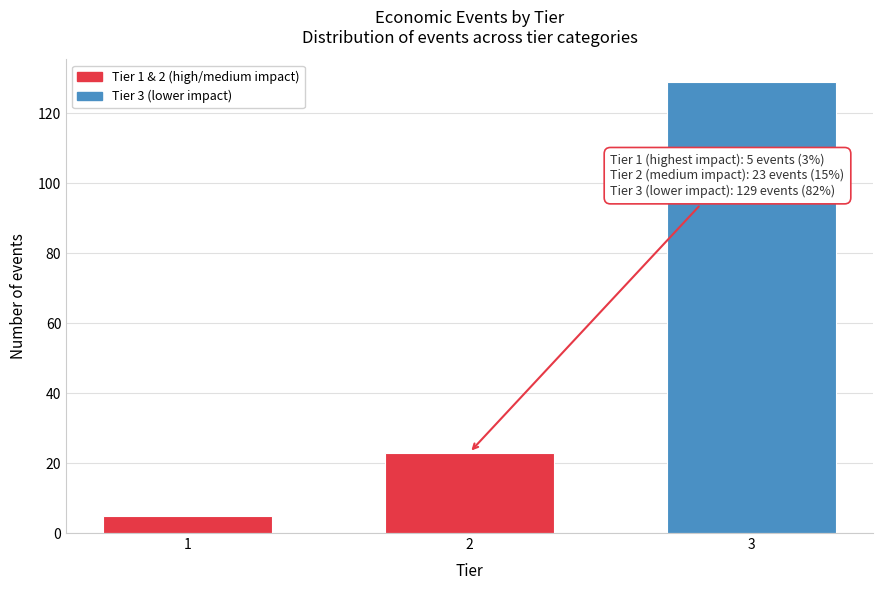

Reading left to right, transcribe all the data shown in this chart.

1=5	2=23	3=129